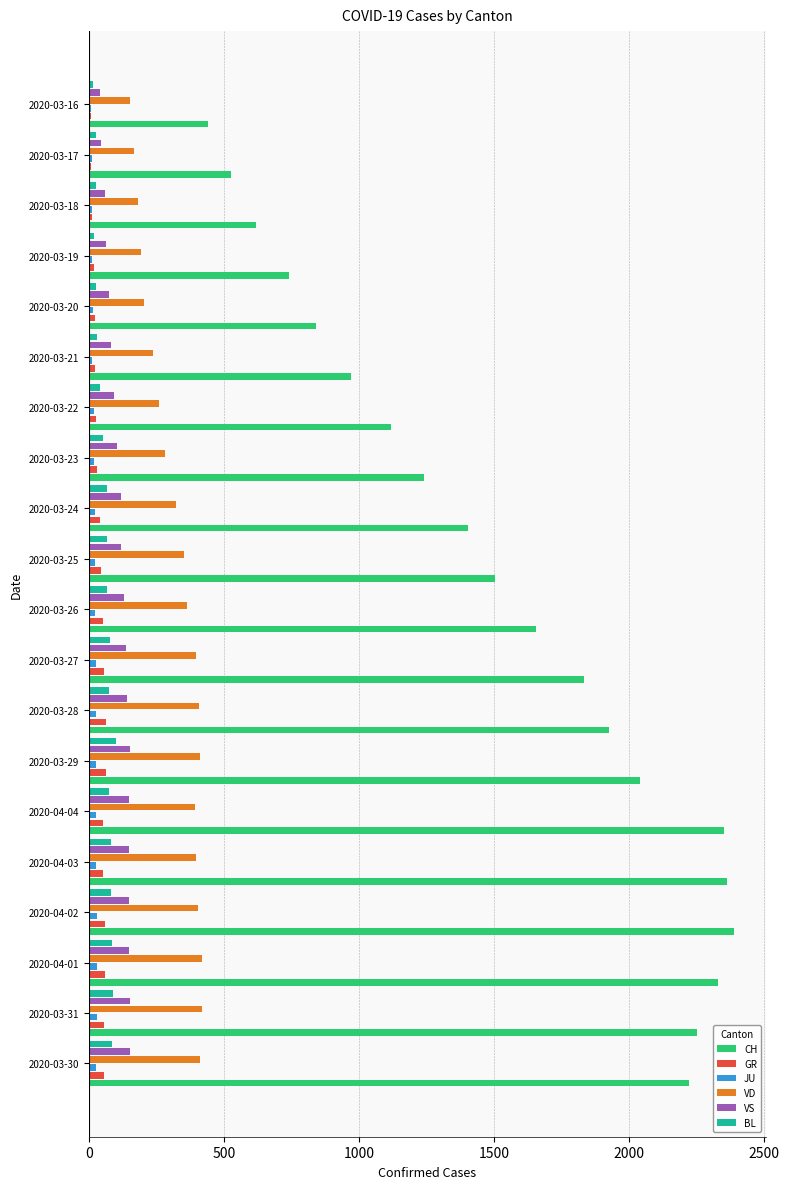

Which series changed the most between 2020-03-27 and 2020-03-20?

CH